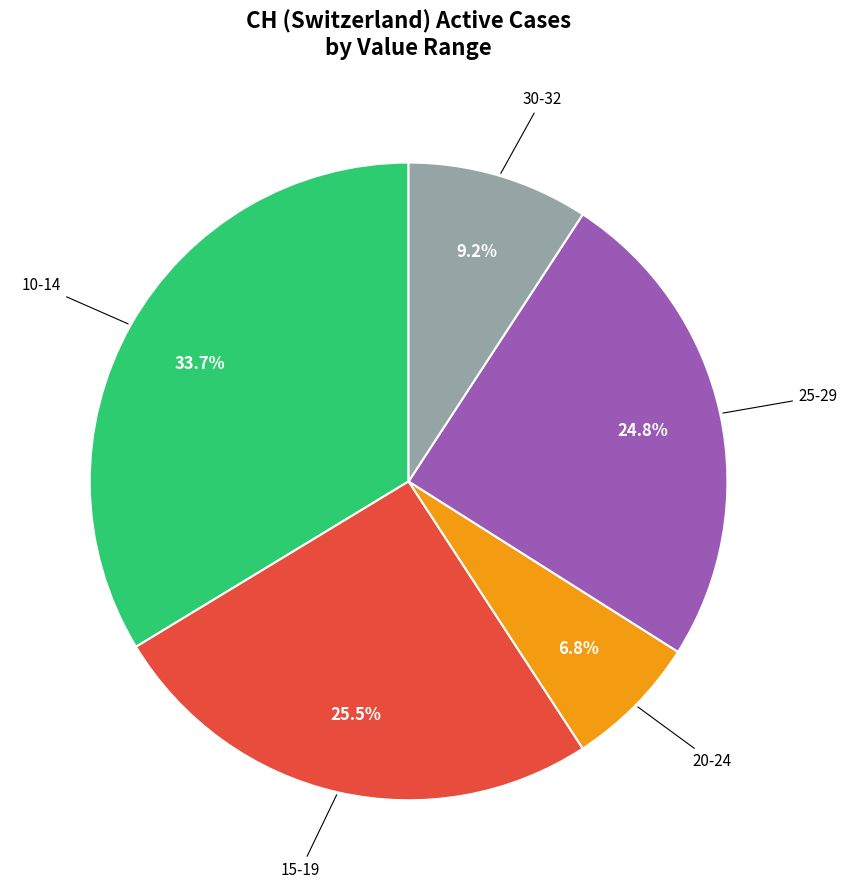

Does any single category account for the majority?

No